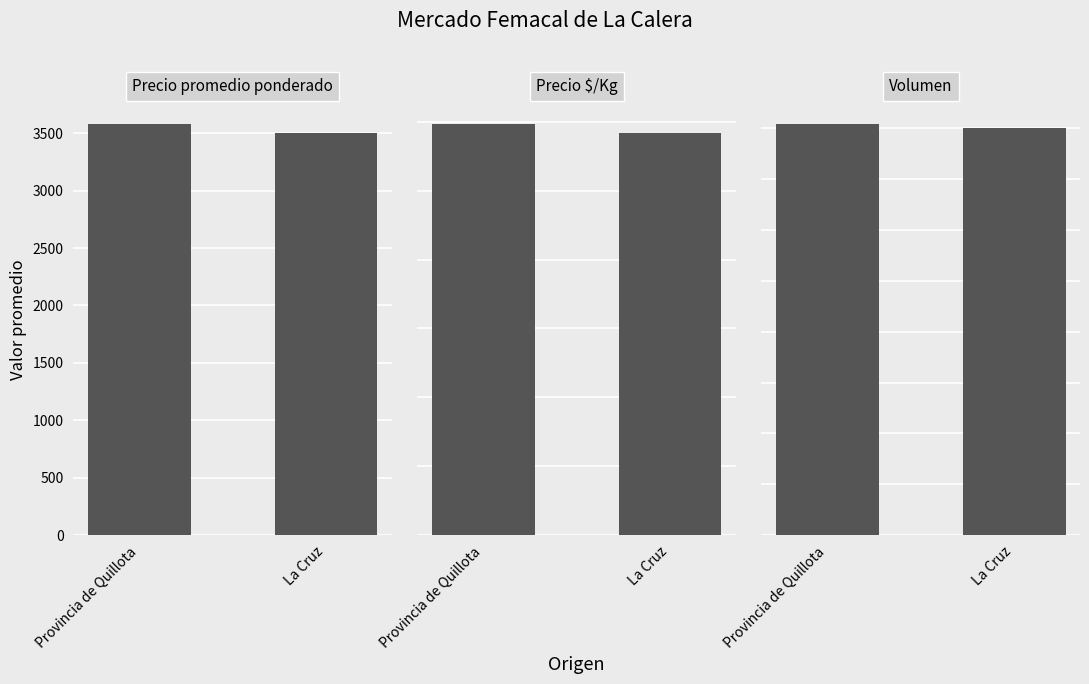

Reading left to right, extract all data points from this chart.

Precio promedio ponderado: Provincia de Quillota=3576.9	La Cruz=3500.0
Precio $/Kg: Provincia de Quillota=1192.3	La Cruz=1167.0
Volumen: Provincia de Quillota=161.6	La Cruz=160.0